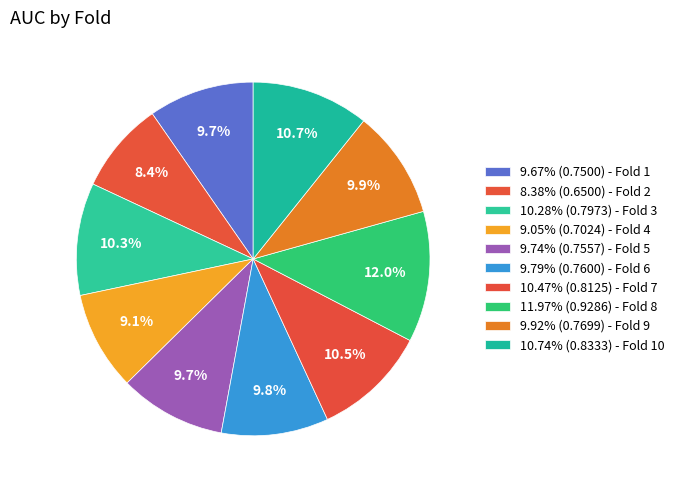

How many segments does this pie chart have?

10